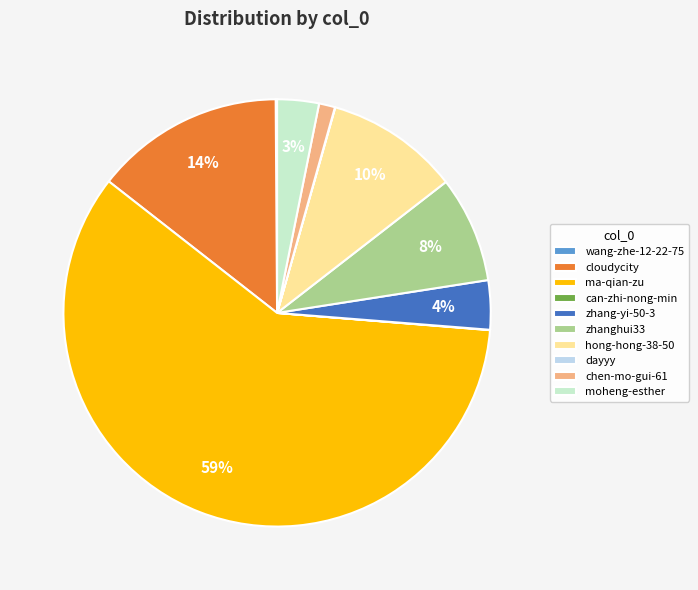

What is the ratio of the value at zhang-yi-50-3 to the value at hong-hong-38-50?

0.4